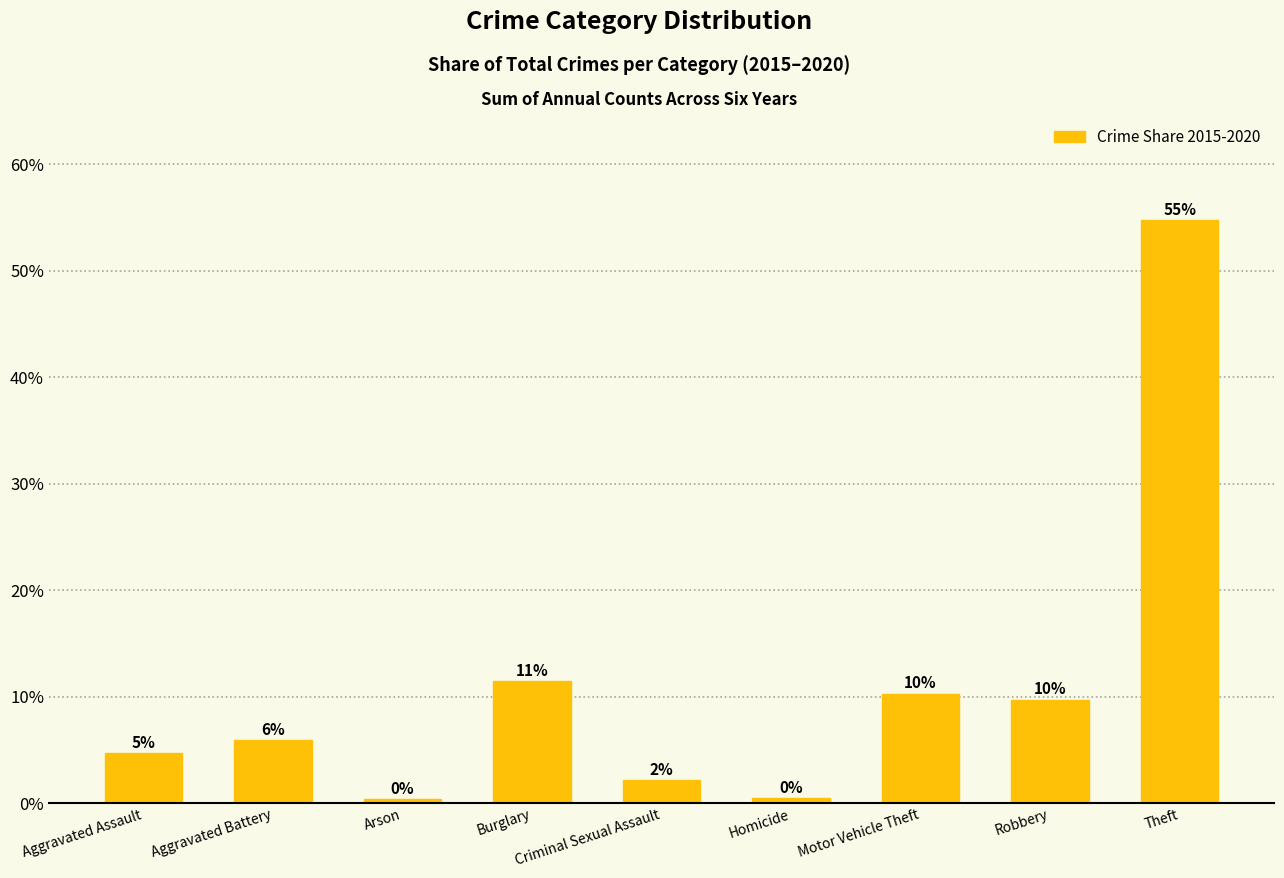

What is the difference between the maximum and minimum values?

0.5